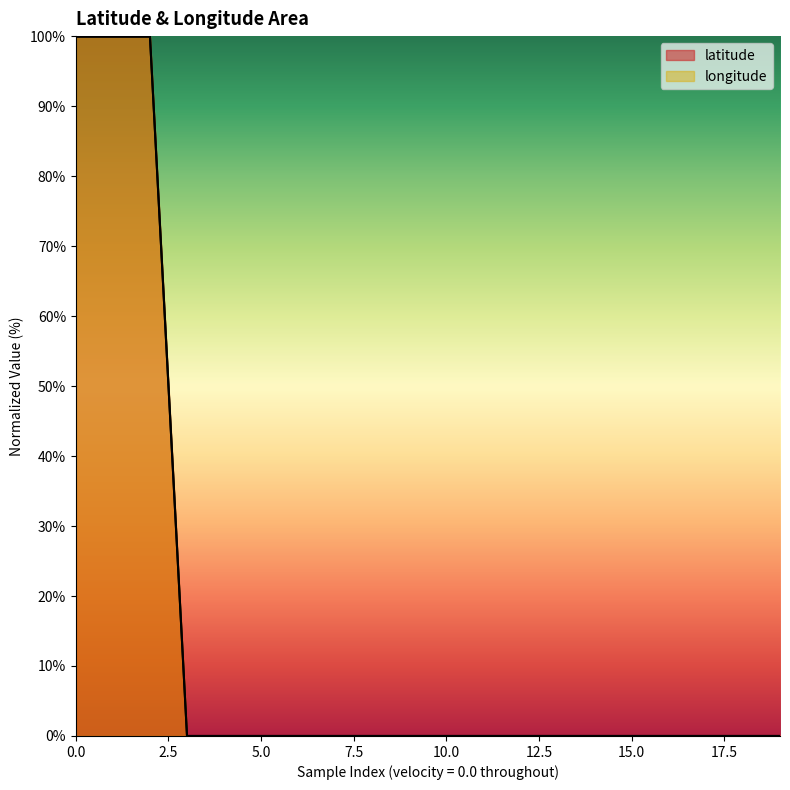

Rank the series by their maximum value, from highest to lowest.

latitude, longitude